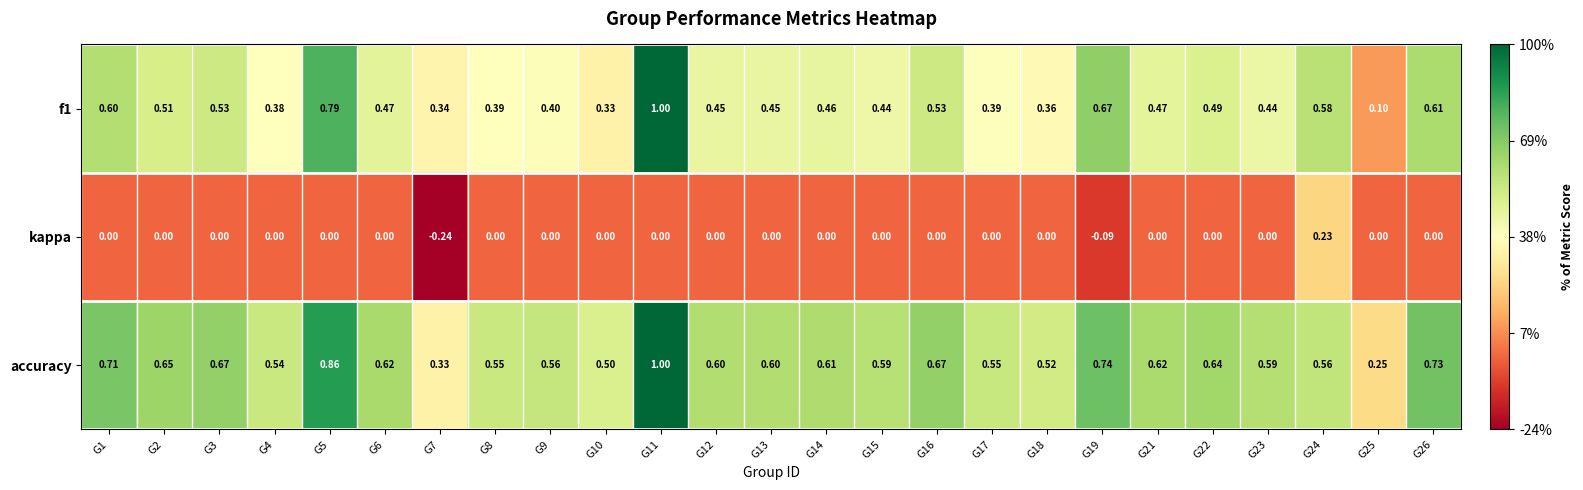

Is the value of f1 at G5 greater than the value of kappa at G12?

Yes